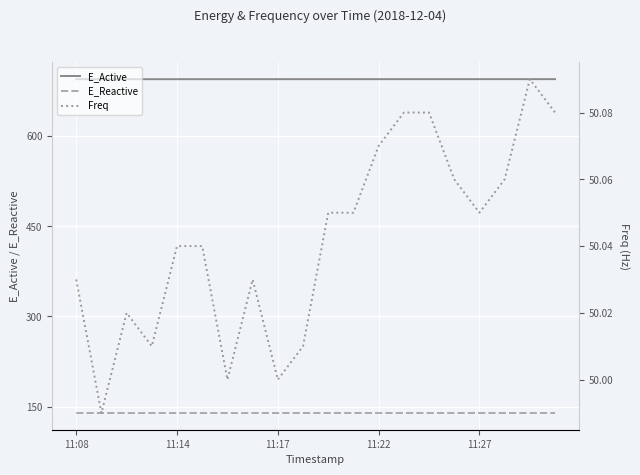

What is the value of the E_Active point at the 12th from the left?

694.7